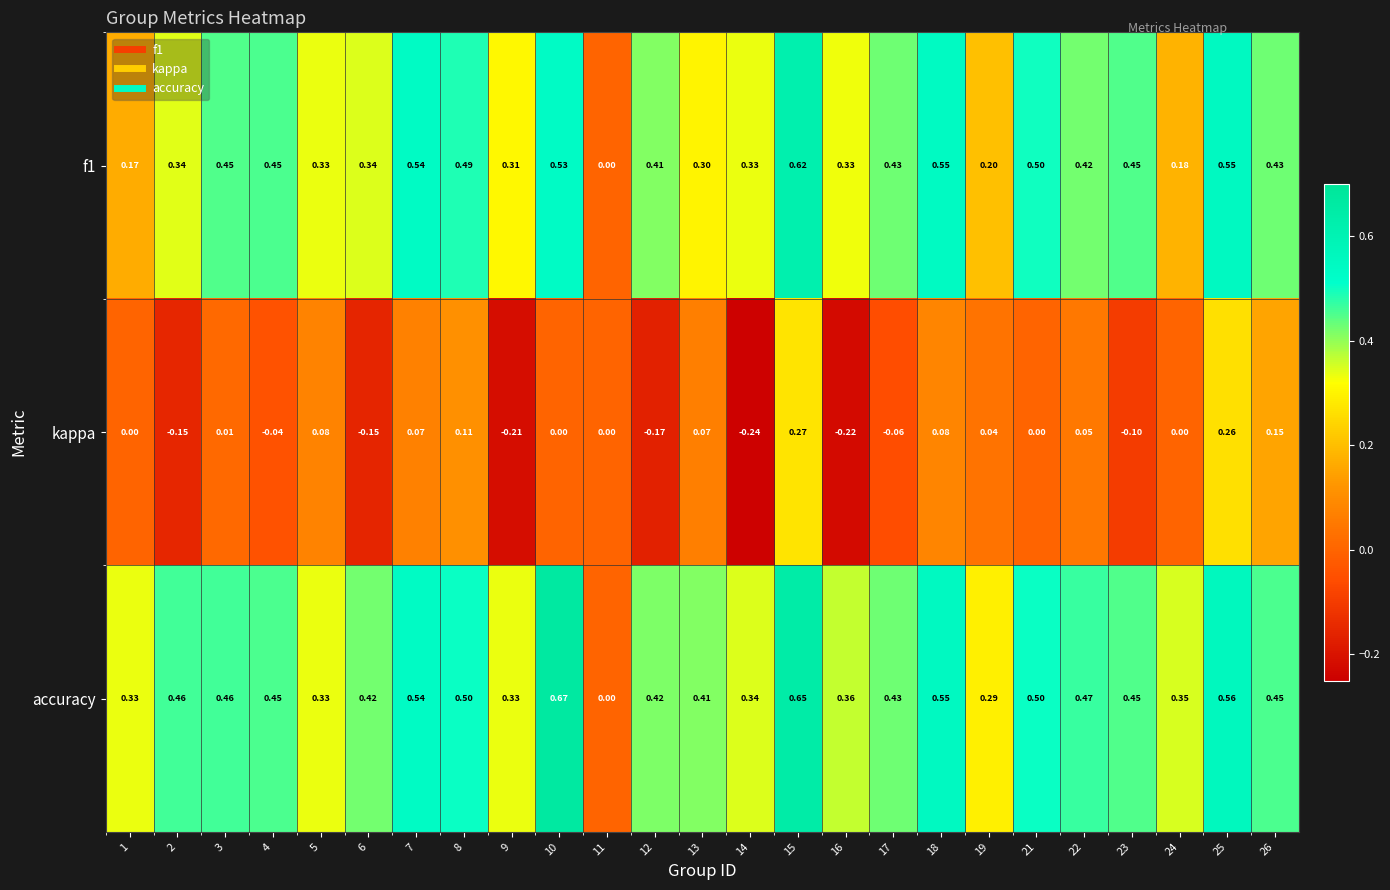

Which series has the largest range (max minus min)?

accuracy